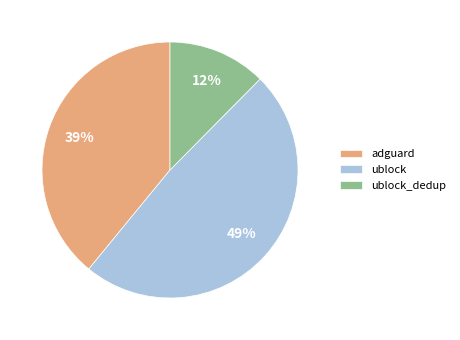

Is the sum of adguard and ublock greater than half?

Yes